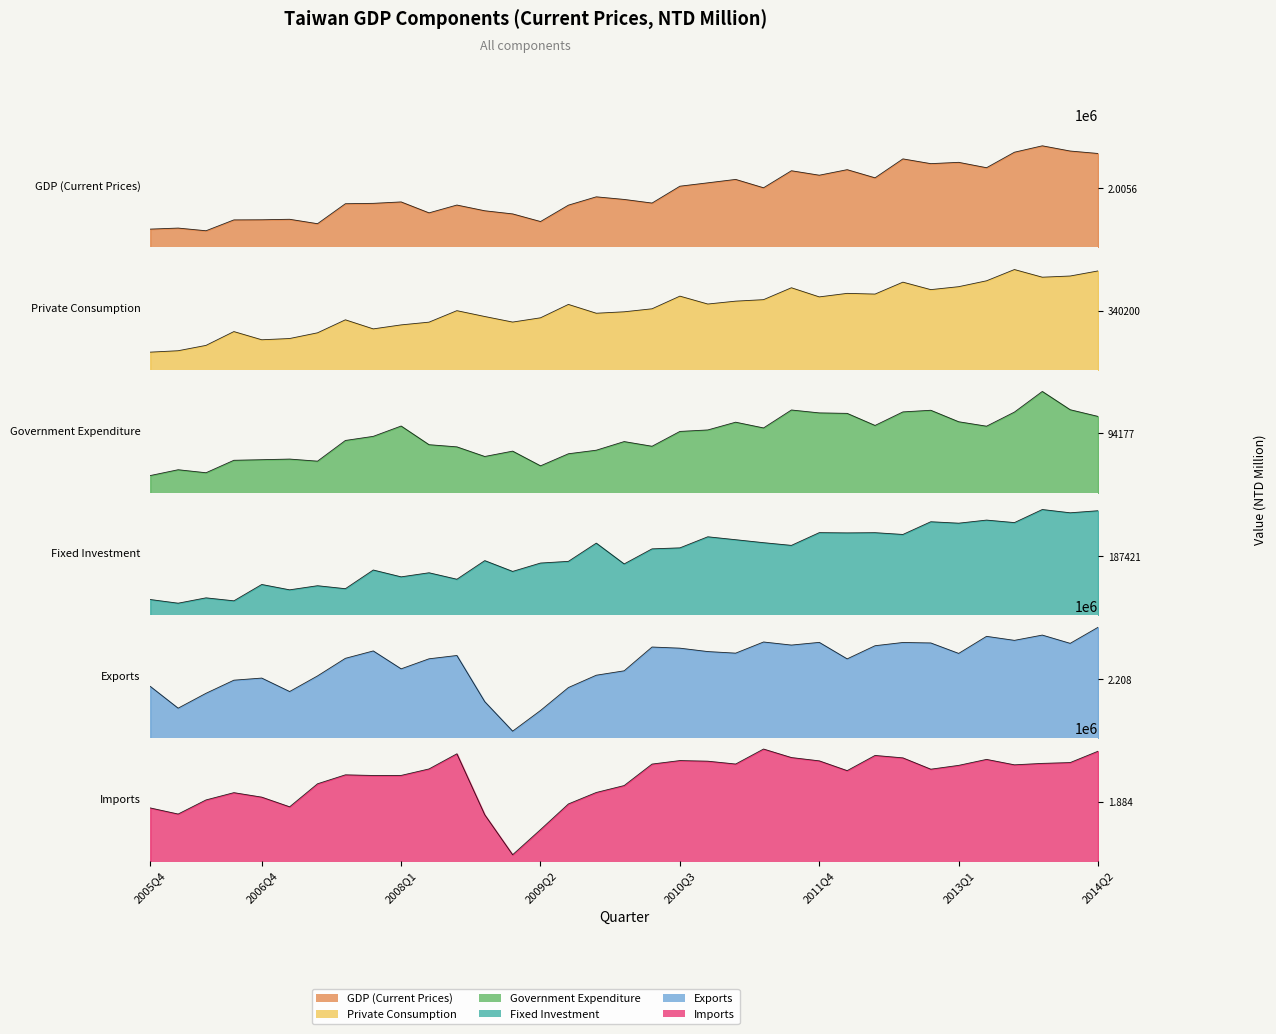

Read the Fixed Investment value at 2007Q4, to the nearest 100.

178600